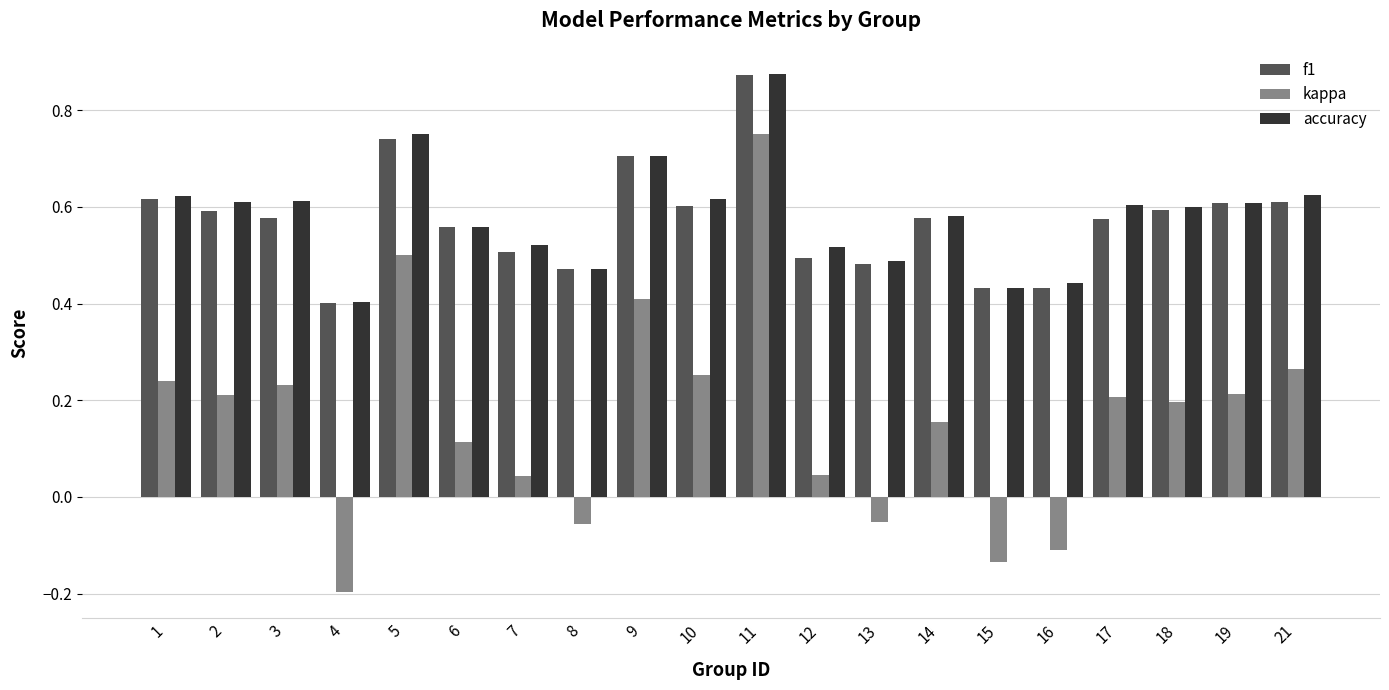

What is the total value across all series at 11?

2.5